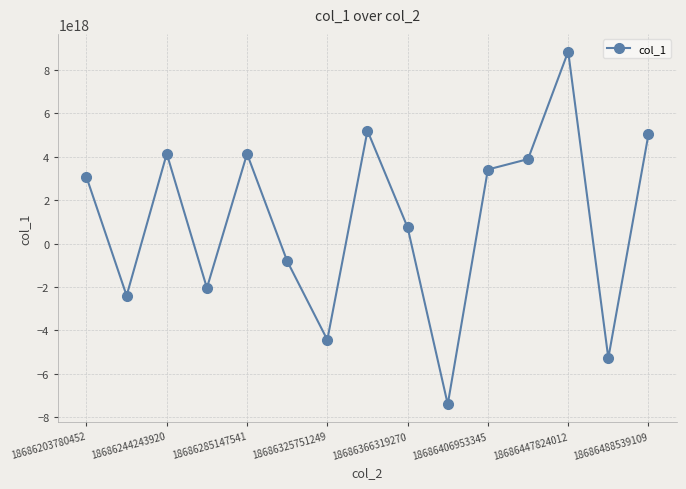

How many points are lower than both their immediate neighbors (excluding endpoints)?

5